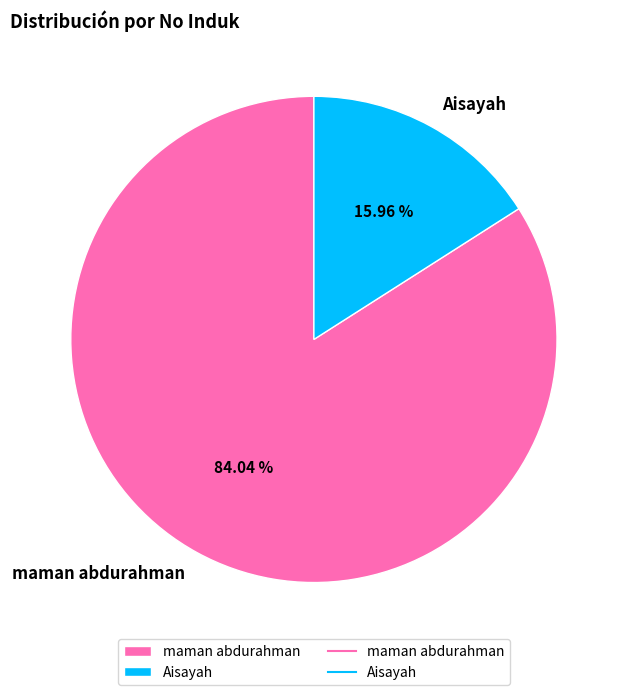

Does Aisayah account for over 50% of the chart?

No